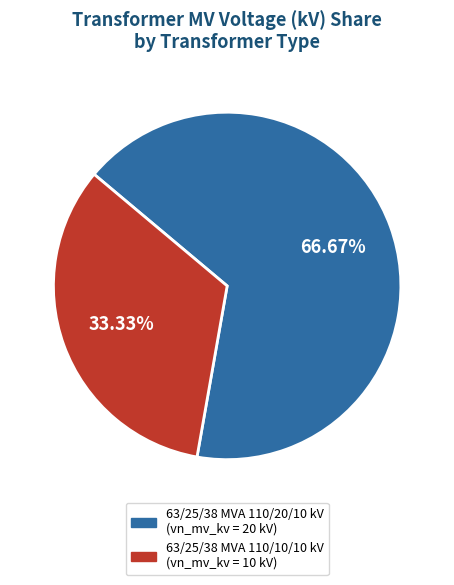

To the nearest percent, what percentage of the pie is 63/25/38 MVA 110/10/10 kV?

33%